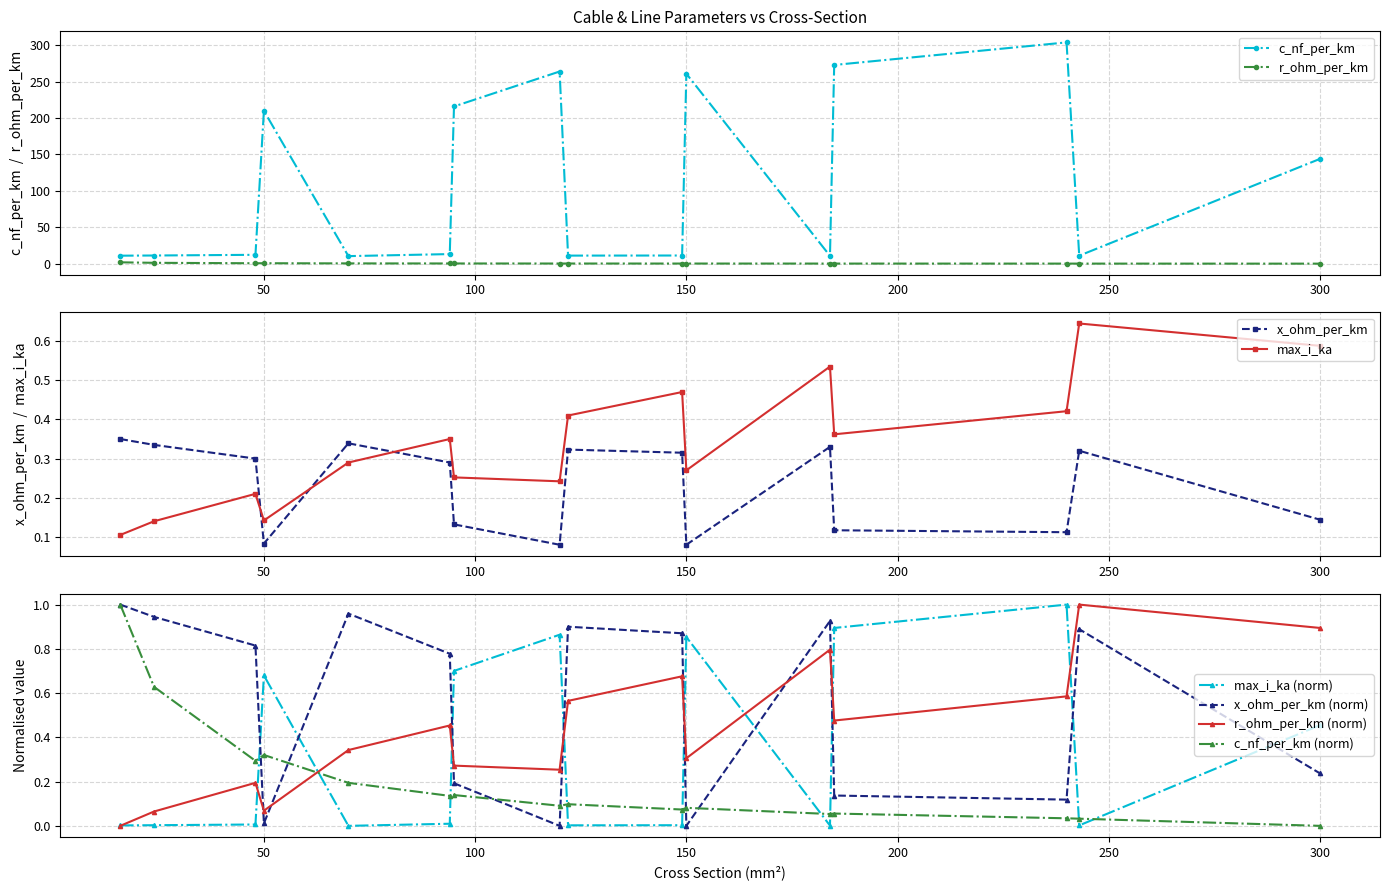

What is the value of the x_ohm_per_km point at the 3rd from the left?

0.3